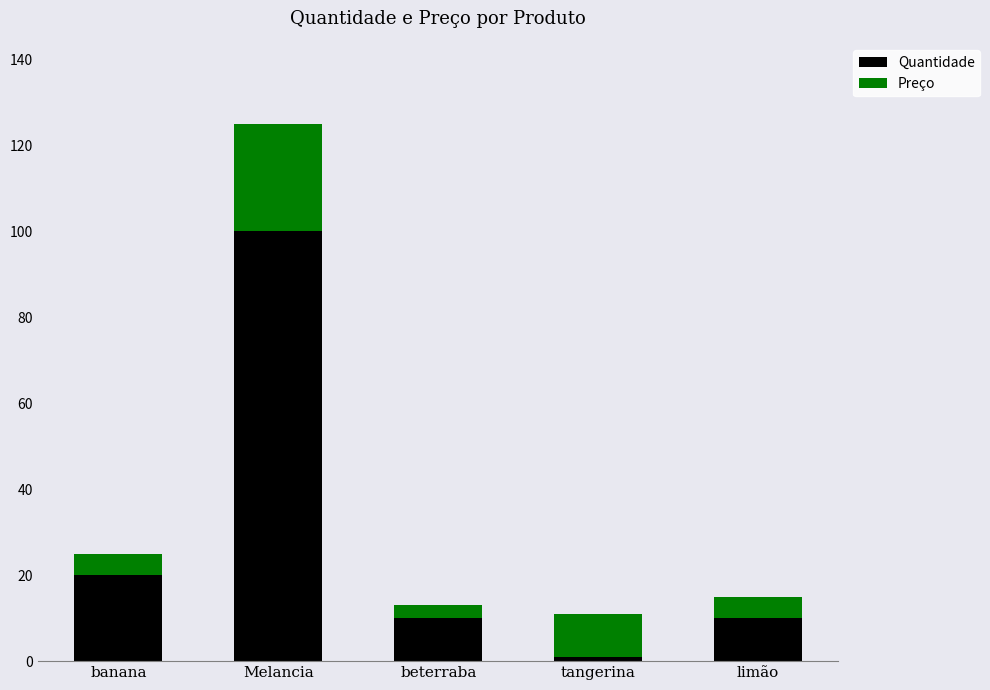

Where is Quantidade nearest to the value 50?

banana